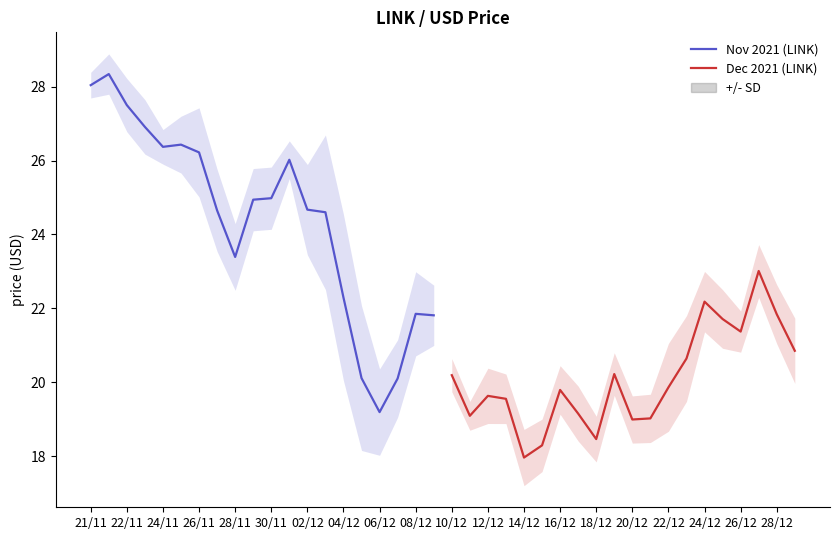

What is the difference between the second highest and minimum values in the Dec 2021 (LINK) series?

4.2